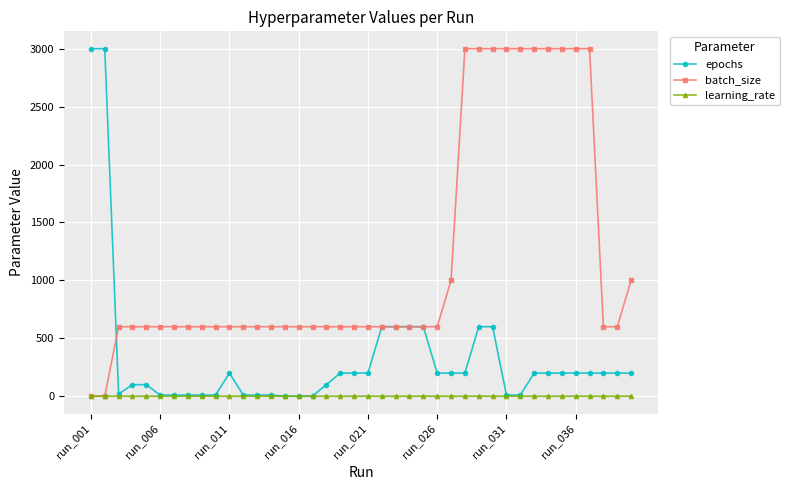

List the series in order of their overall mean, highest first.

batch_size, epochs, learning_rate